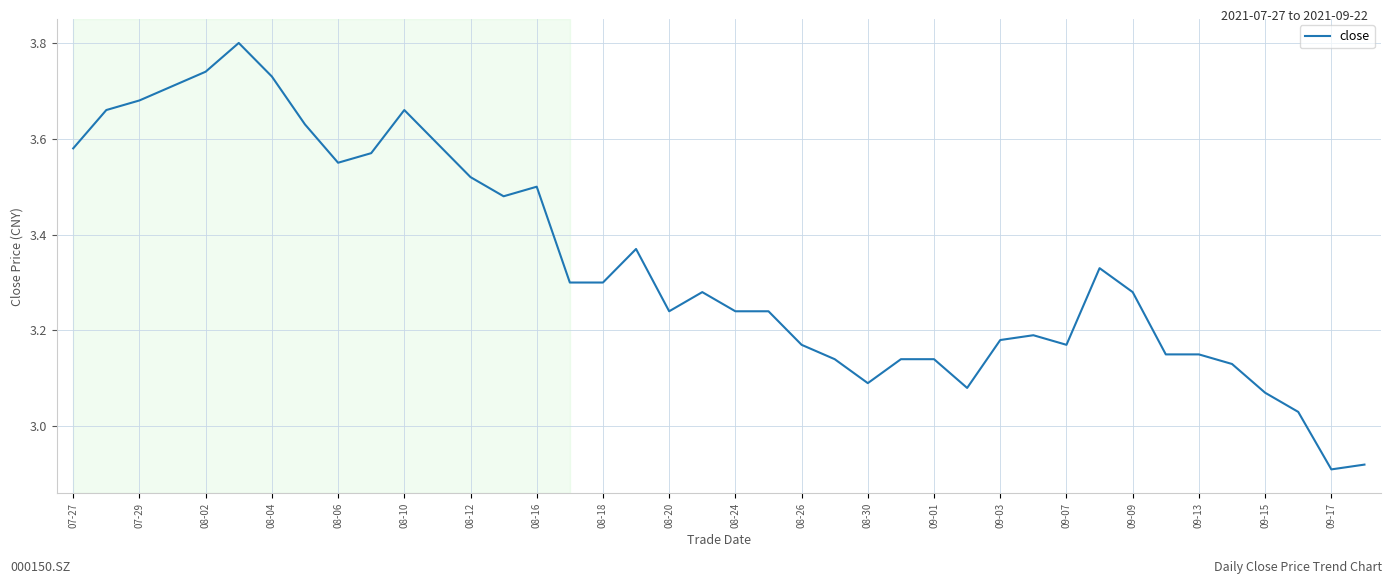

What is the difference between the maximum and minimum values?

0.9